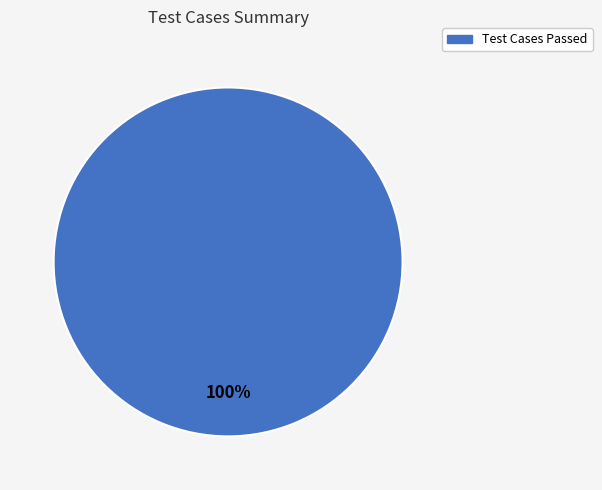

Is there a majority slice in this chart?

Yes